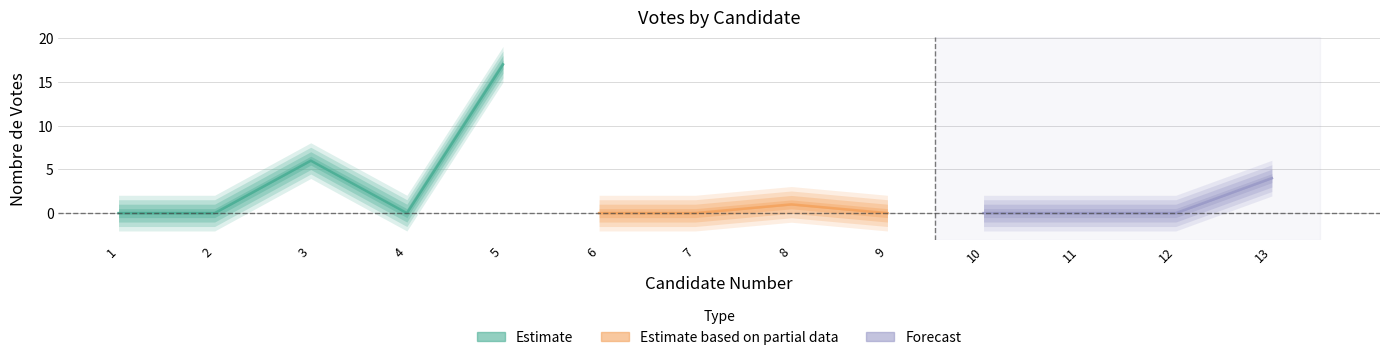

The chart shows a value of -8 at 2. True or false?

False